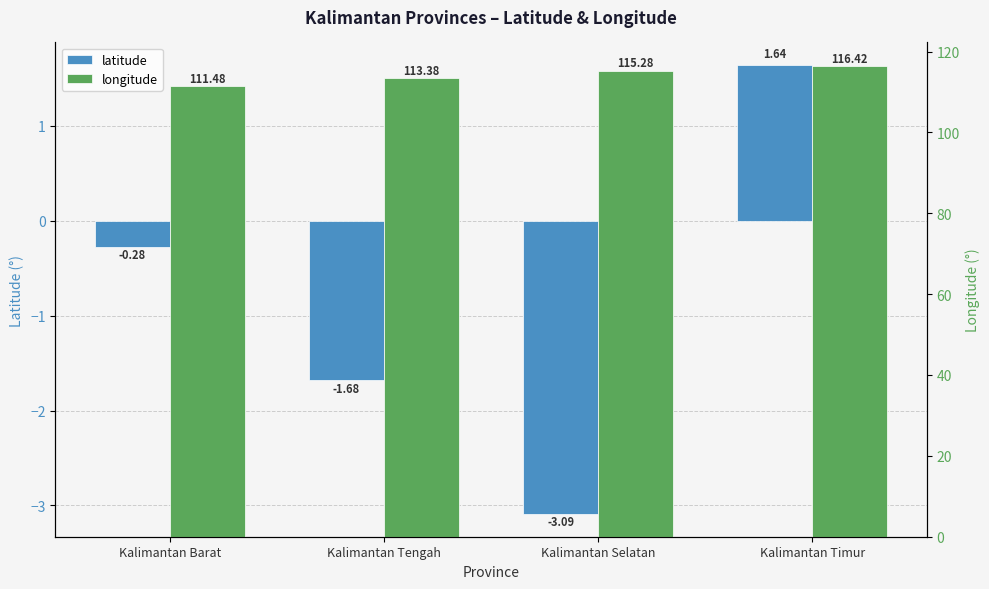

Reading left to right, transcribe all the data shown in this chart.

latitude: -0.3	-1.7	-3.1	1.6
longitude: 111.5	113.4	115.3	116.4